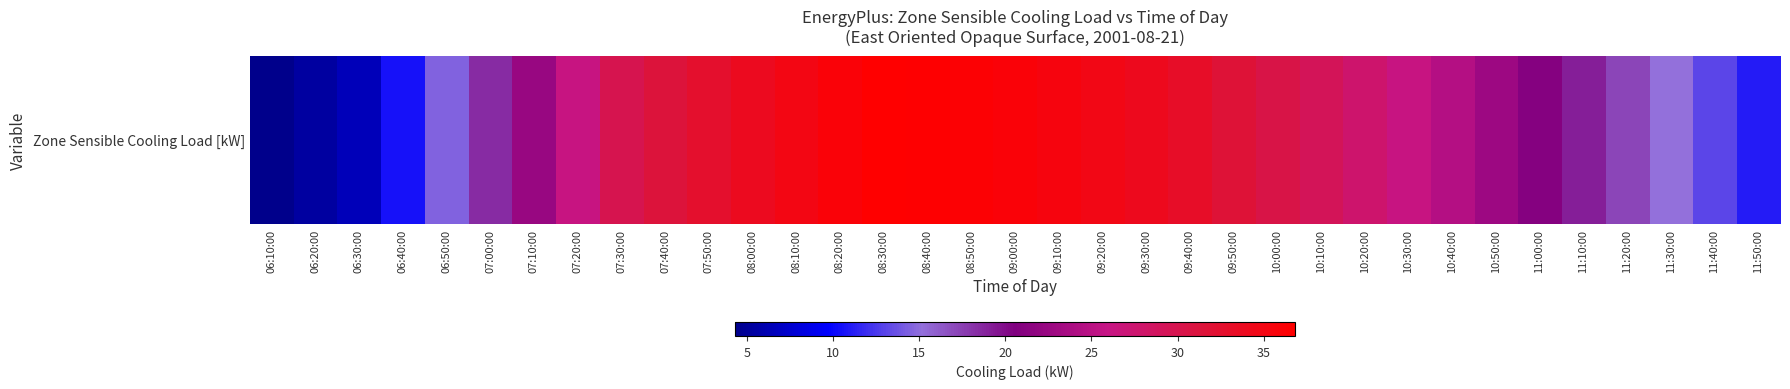

Reading left to right, what are all the values shown in this chart?

06:10:00=4.3	06:20:00=5.4	06:30:00=6.5	06:40:00=10.5	06:50:00=14.5	07:00:00=18.5	07:10:00=22.4	07:20:00=26.2	07:30:00=29.9	07:40:00=31.4	07:50:00=32.7	08:00:00=33.9	08:10:00=35.0	08:20:00=36.0	08:30:00=36.8	08:40:00=36.7	08:50:00=36.4	09:00:00=36.0	09:10:00=35.5	09:20:00=34.9	09:30:00=34.2	09:40:00=33.1	09:50:00=31.9	10:00:00=30.6	10:10:00=29.2	10:20:00=27.8	10:30:00=26.3	10:40:00=24.6	10:50:00=22.8	11:00:00=21.0	11:10:00=19.1	11:20:00=17.2	11:30:00=15.2	11:40:00=13.1	11:50:00=11.0